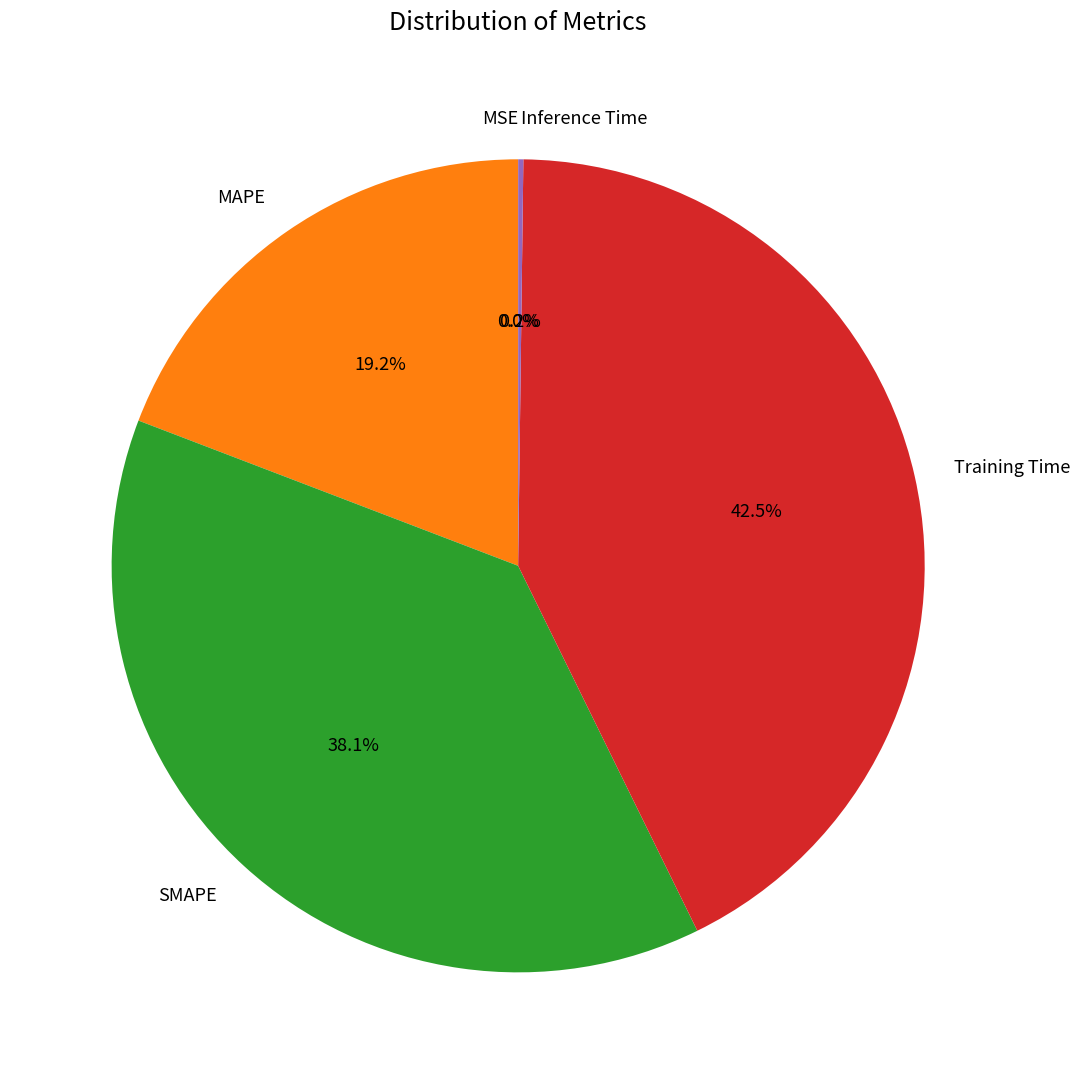

Is the sum of SMAPE and Training Time greater than half?

Yes